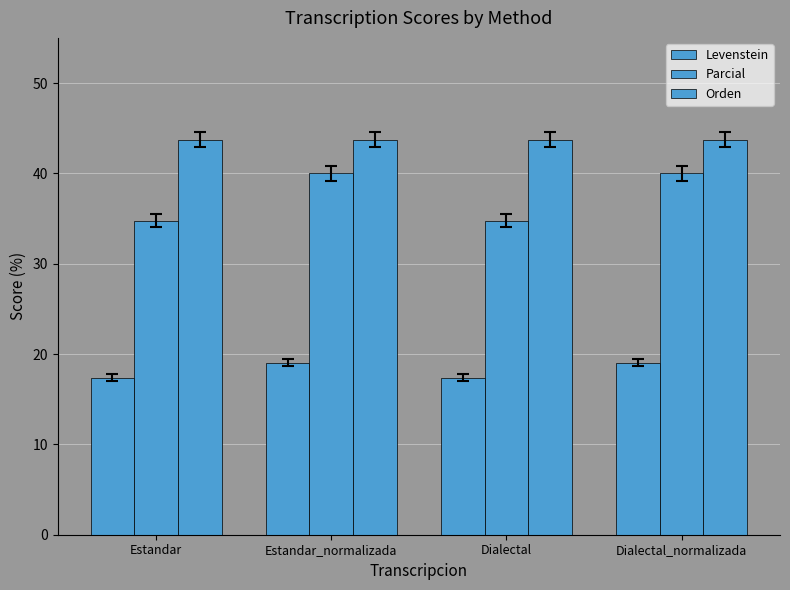

What is the spread (max minus min) of values at Dialectal_normalizada?

24.7